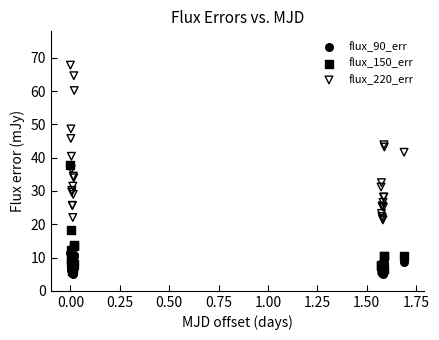

What are all the series names shown in the legend?

flux_90_err, flux_150_err, flux_220_err